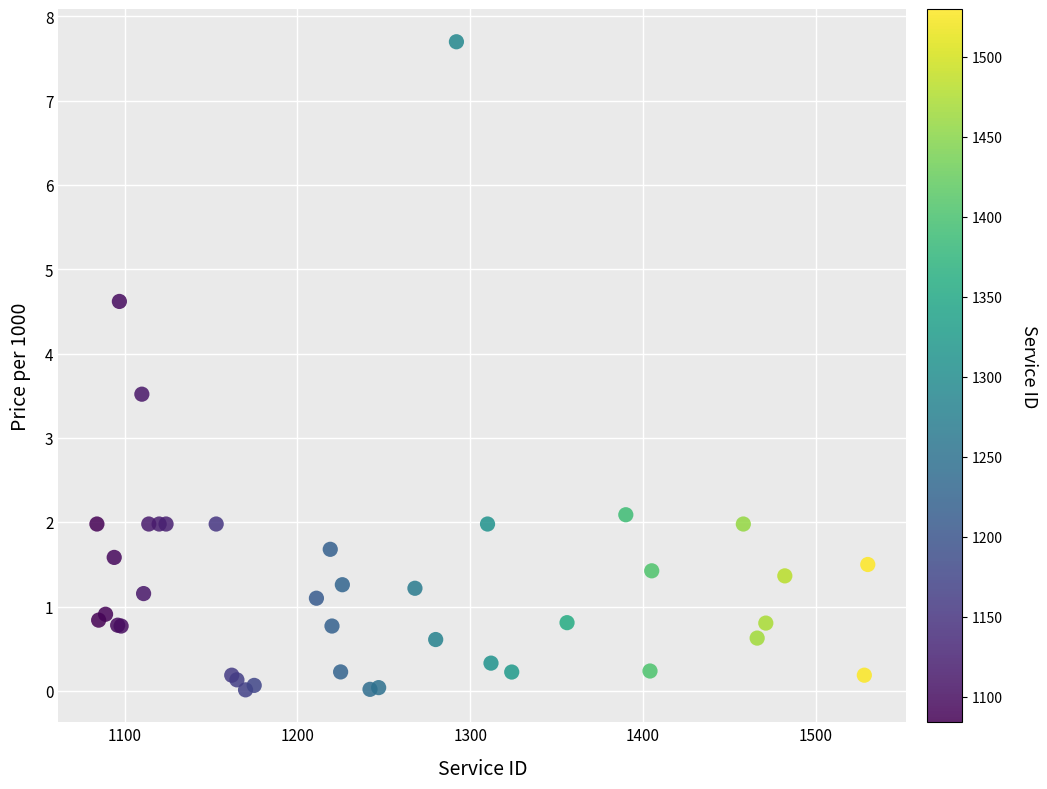

What Y value in the scatter plot is closest to 3?

3.5